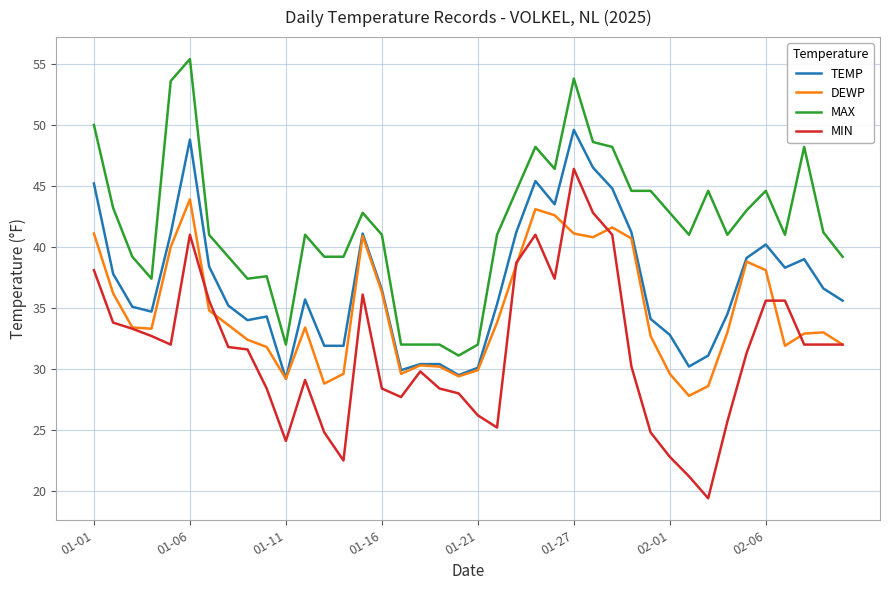

True or false: MAX and TEMP intersect in this chart.

False